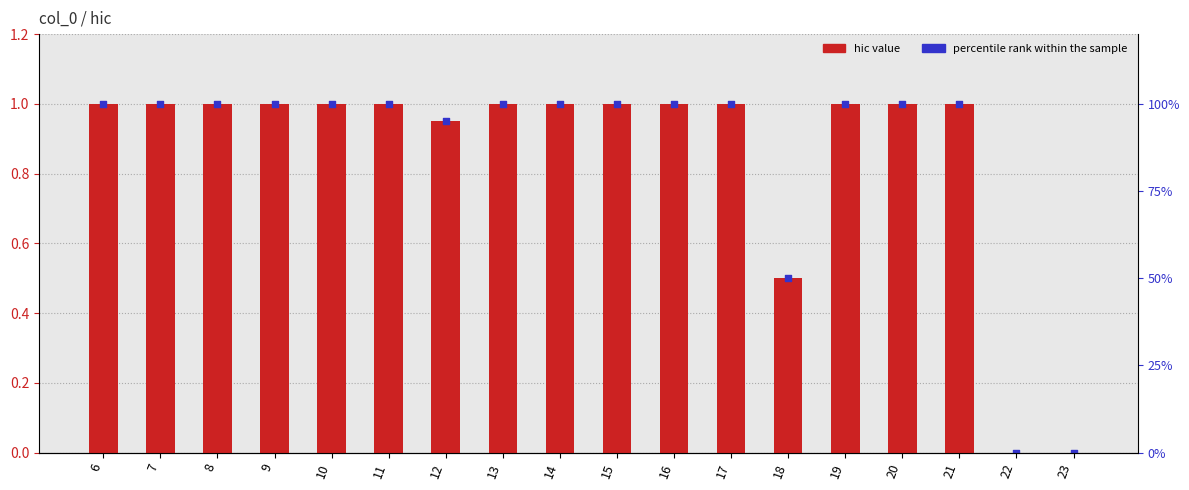

What is the total value across all series at 13?

2.0